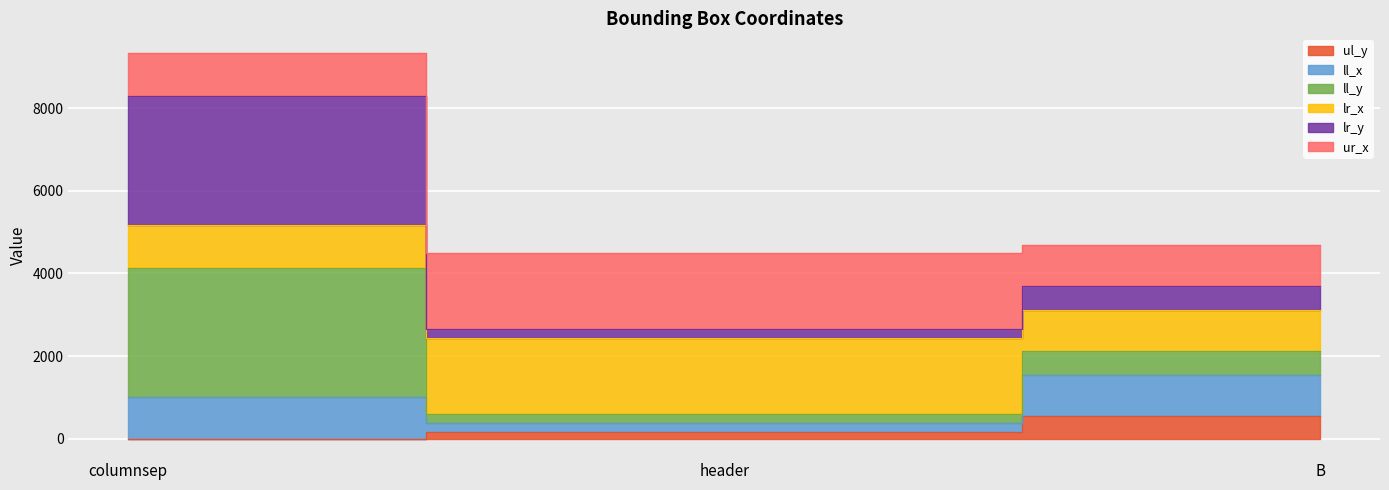

True or false: lr_y has a value of 1888 at columnsep.

False